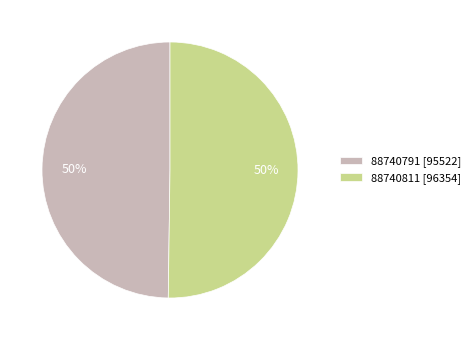

What is the ratio of the value at 88740811 to the value at 88740791?

1.0